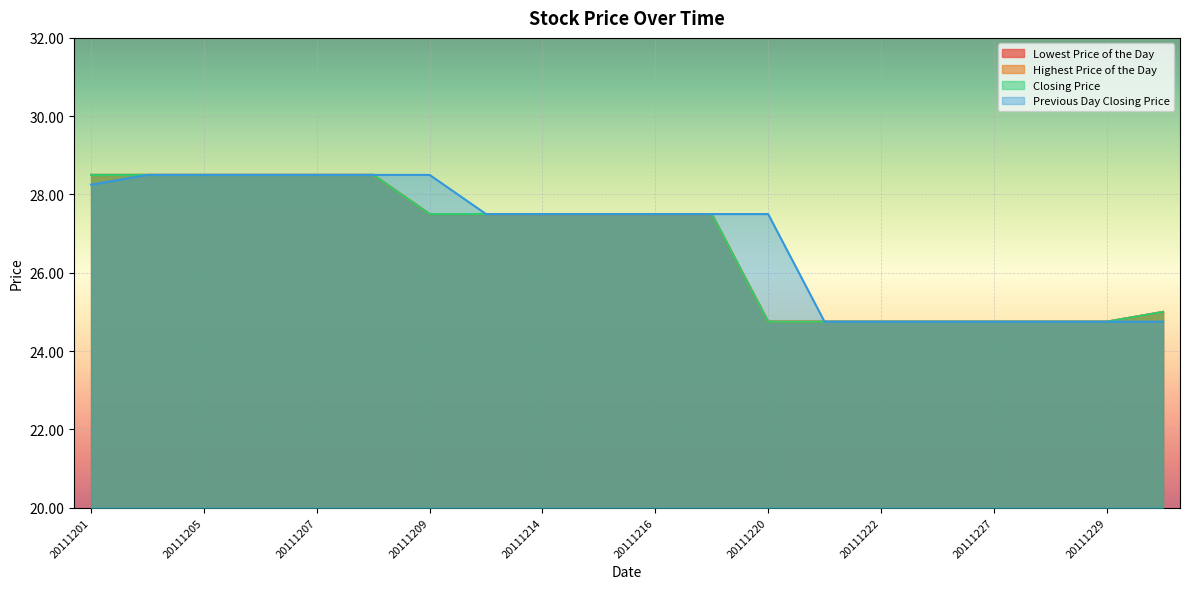

Is it true that Closing Price equals 9.3 at 20111227?

False